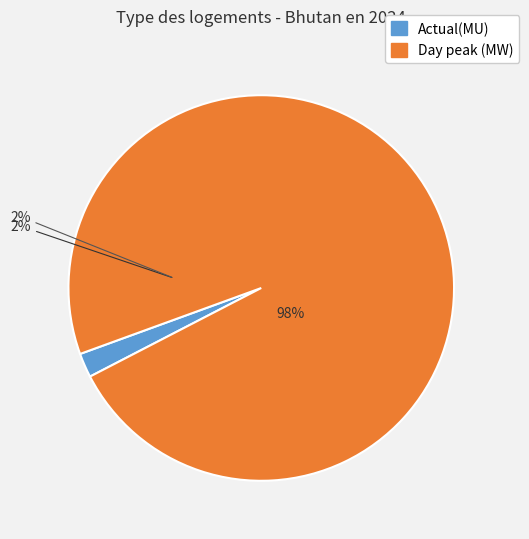

What is the majority slice?

Day peak (MW)